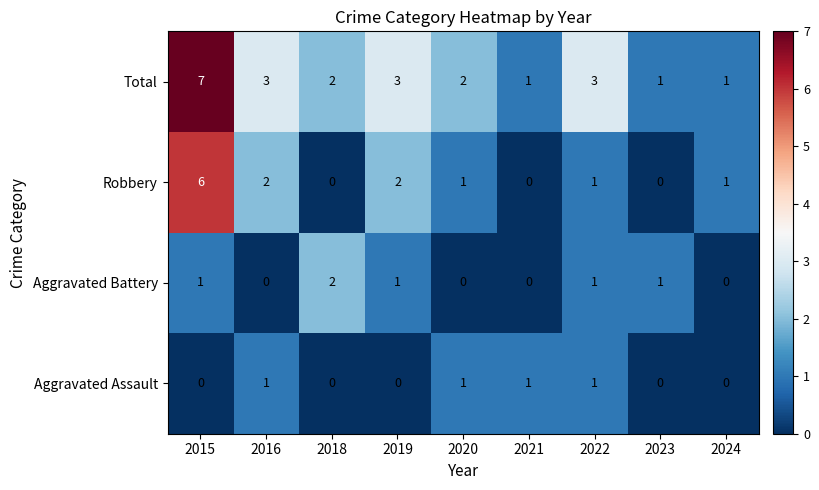

What is the total value across all series at 2021?

2